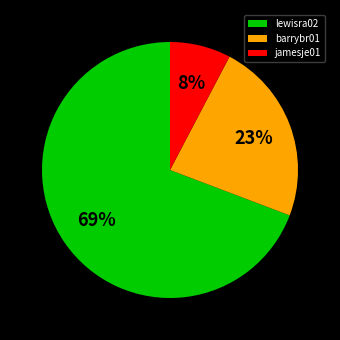

What percentage is the barrybr01 slice, to the nearest percent?

23%